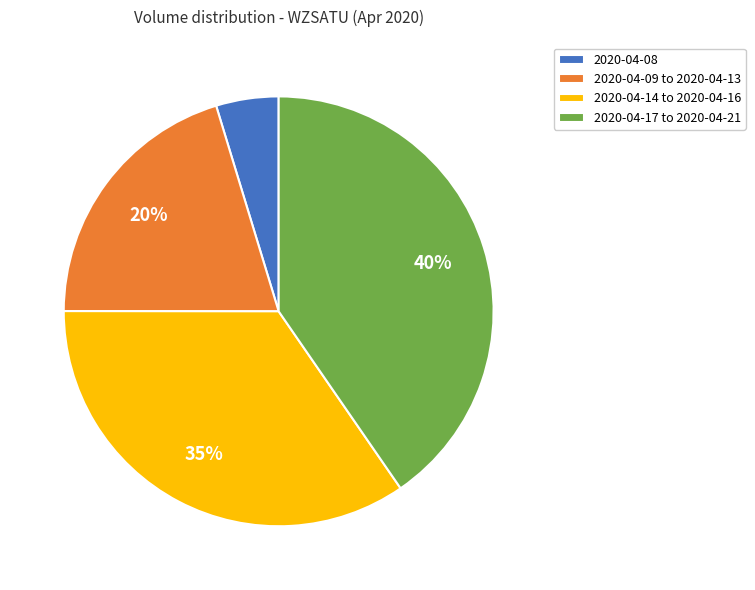

To the nearest percent, what portion does 2020-04-14 to 2020-04-16 represent?

35%